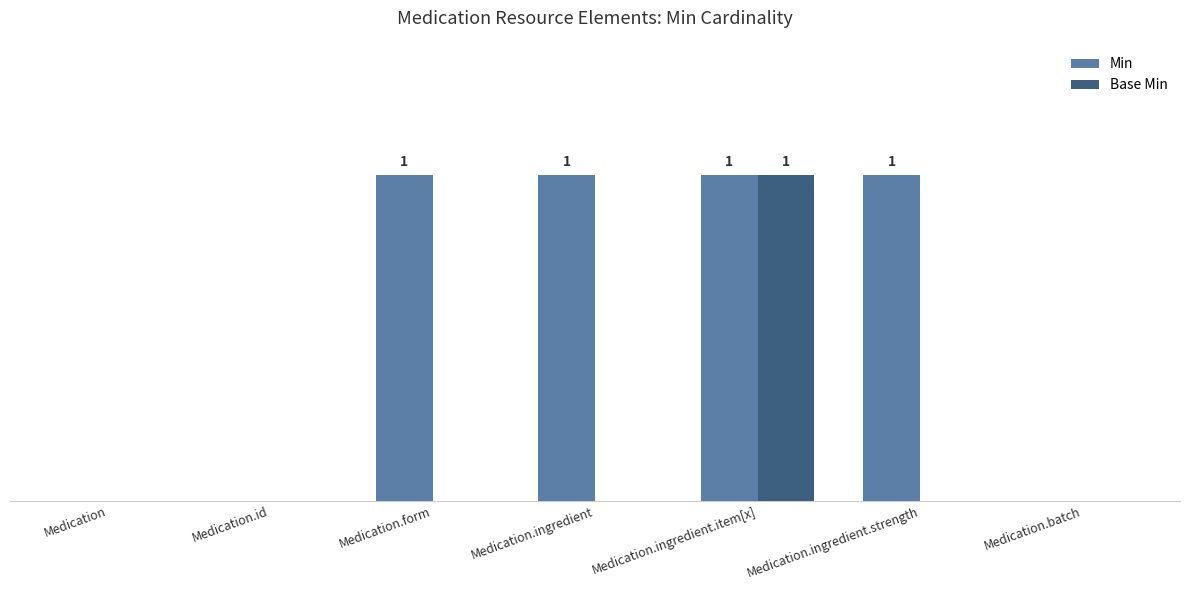

Which category has the lowest value in the Base Min series?

Medication